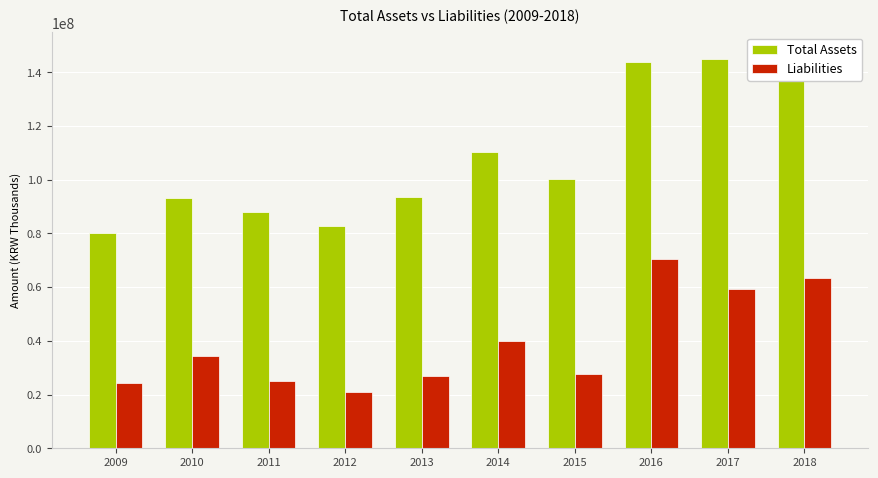

How many bars are there in total?

20